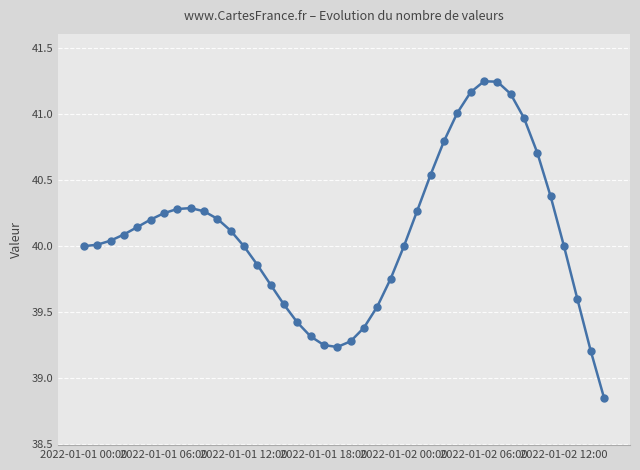

True or false: there are more than 0 points higher than both neighbors.

True